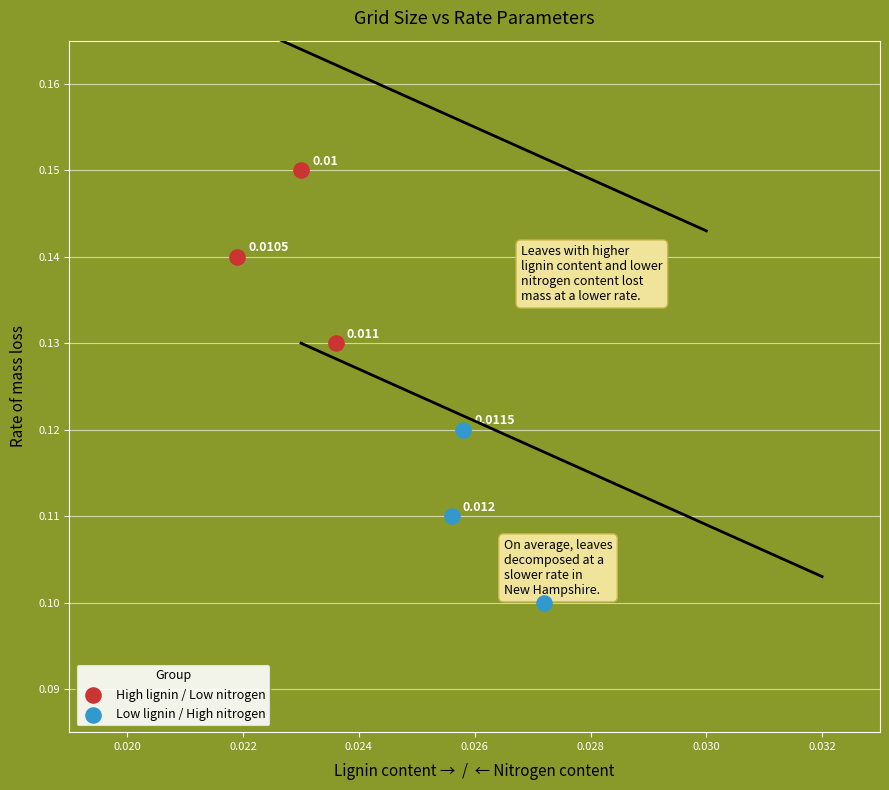

Which series reaches the maximum Y coordinate?

High lignin / Low nitrogen